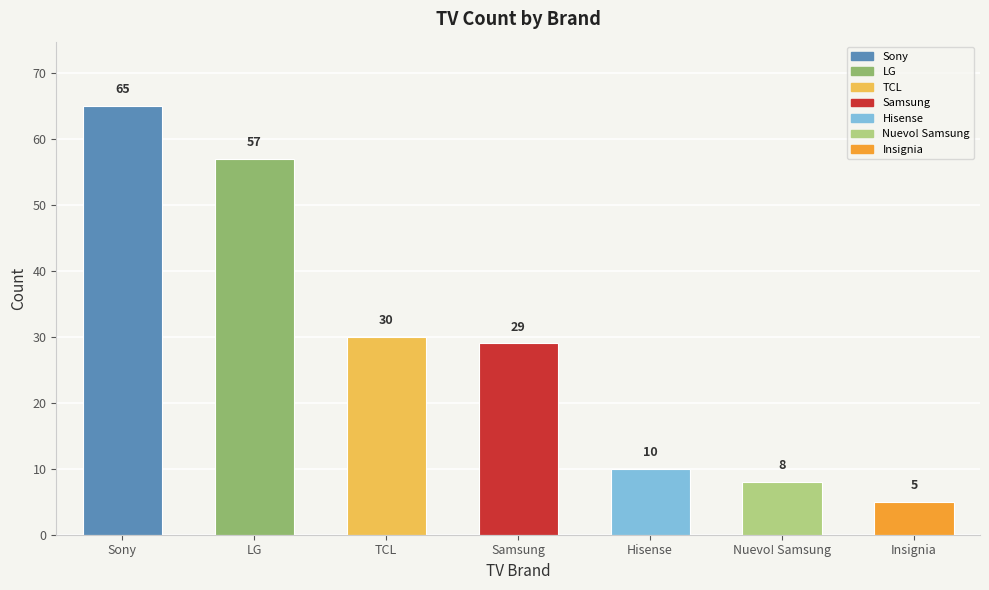

How many bars are there in total?

7